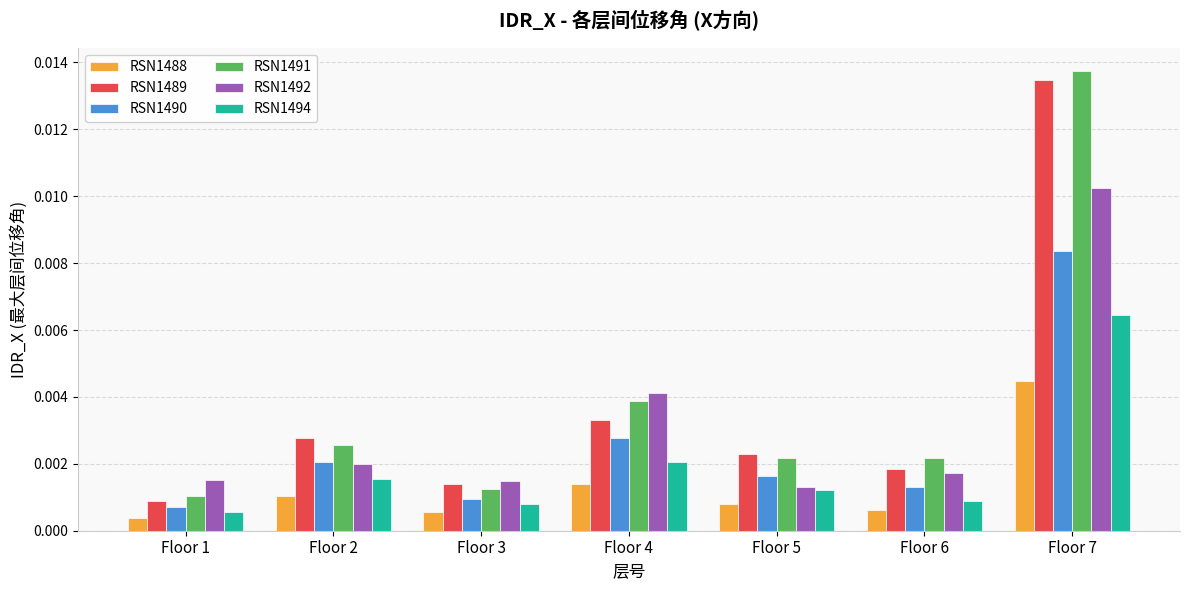

How many bars are there in total?

42